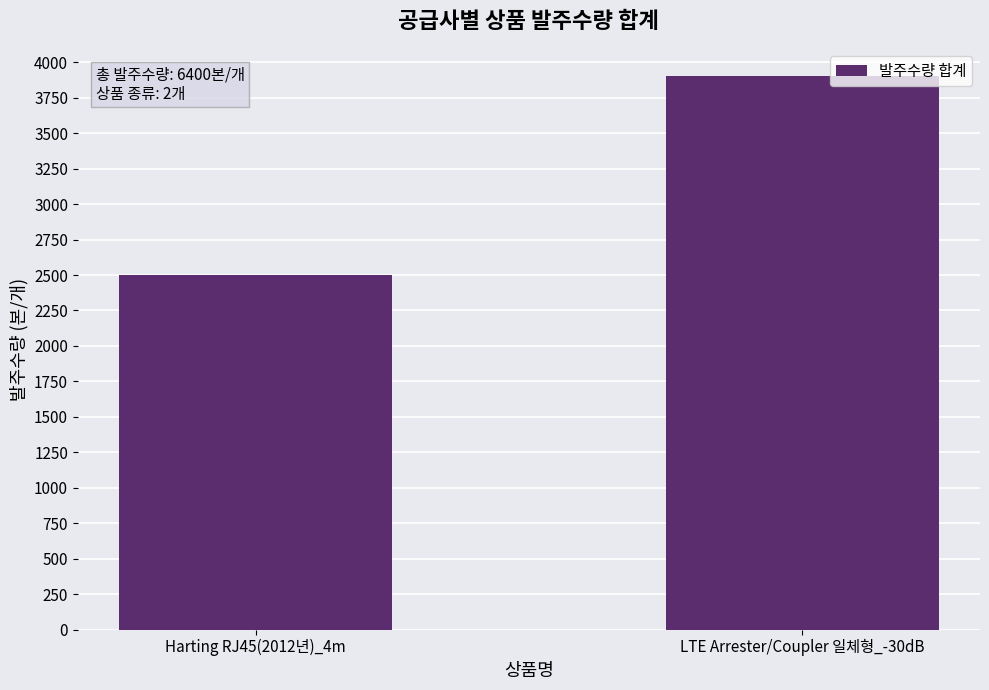

Reading left to right, extract all data points from this chart.

Harting RJ45(2012년)_4m=2500	LTE Arrester/Coupler 일체형_-30dB=3900